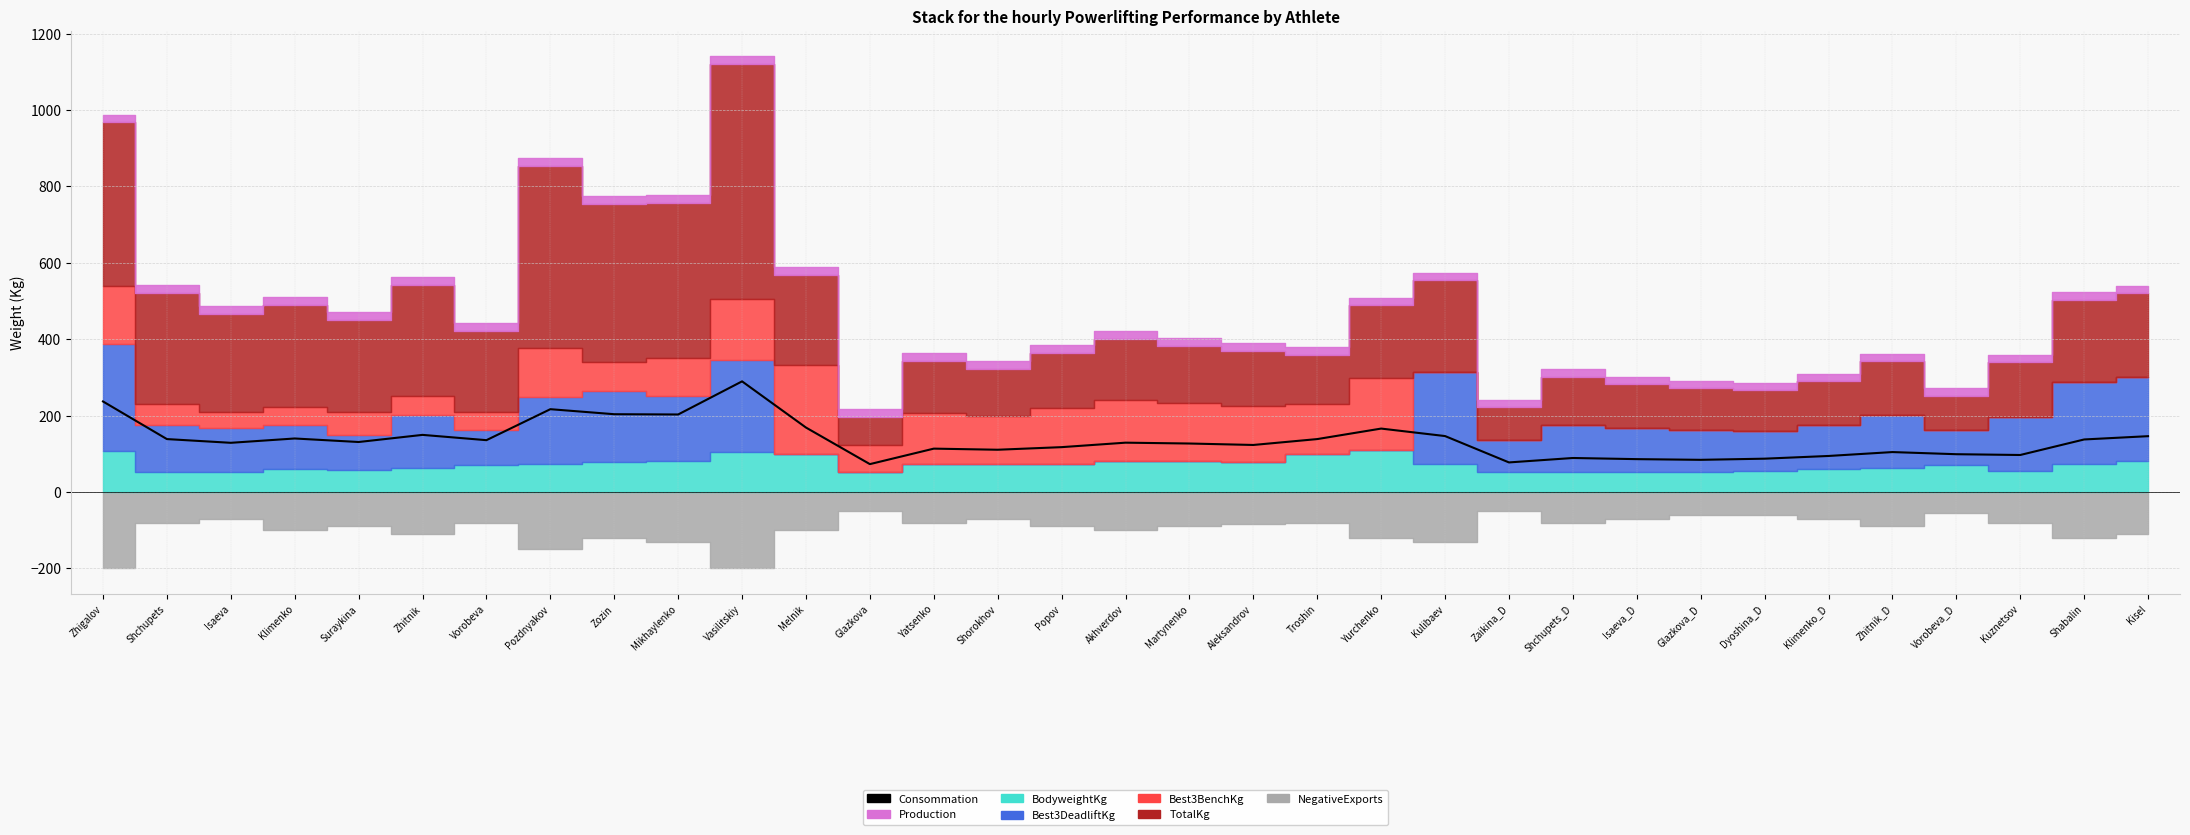

Is it true that the value at Yurchenko is 85.1?

False